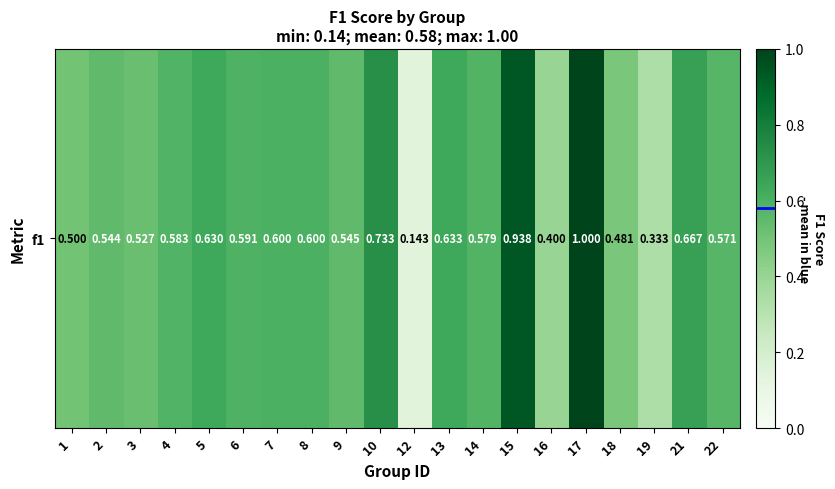

List the labels in order of value, largest first.

17, 15, 10, 21, 13, 5, 7, 8, 6, 4, 14, 22, 9, 2, 3, 1, 18, 16, 19, 12